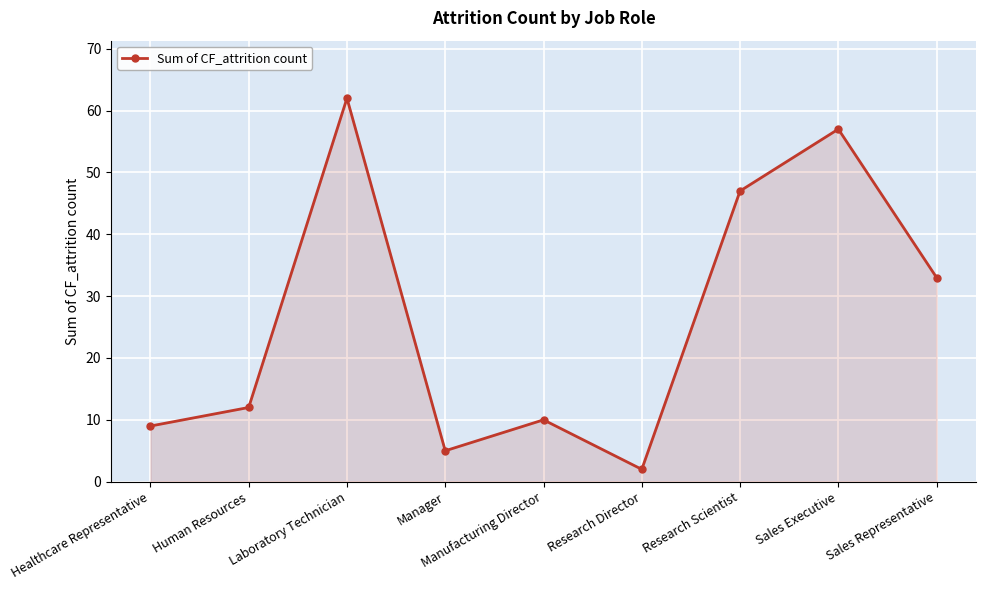

What is the value of the 6th point from the left?

2